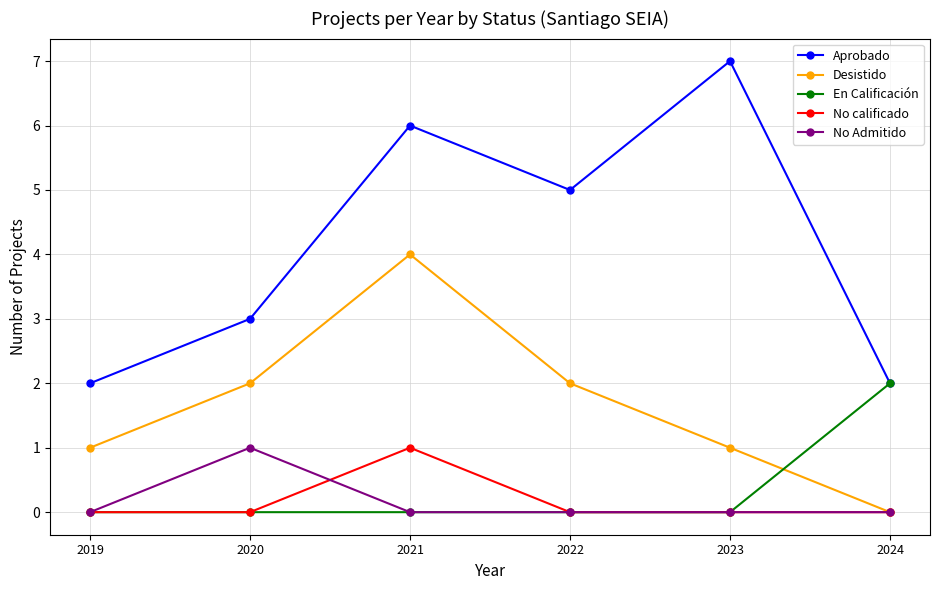

Between 2023 and 2024, which series saw the biggest shift?

Aprobado